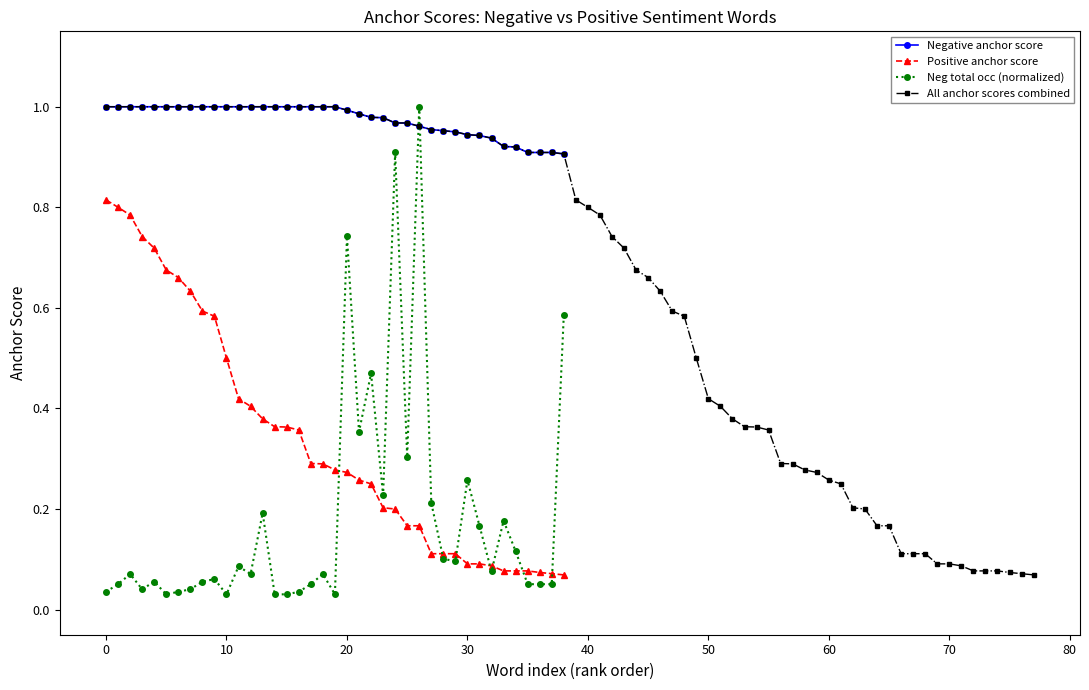

What is the sum of the Negative type occ values at 19 and 30?

0.3